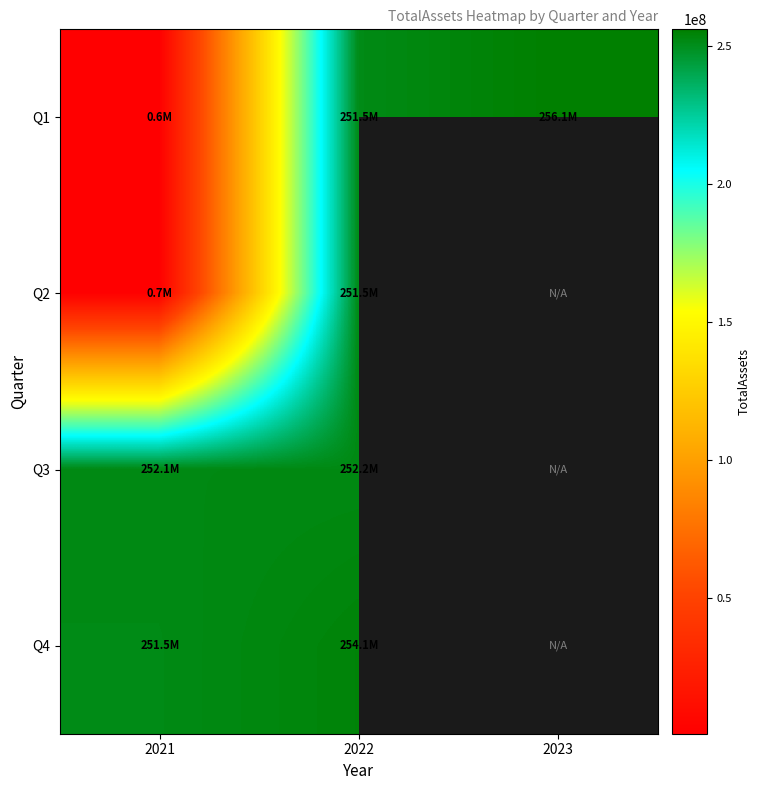

What is the spread (max minus min) of values at 2021?

251484034.0